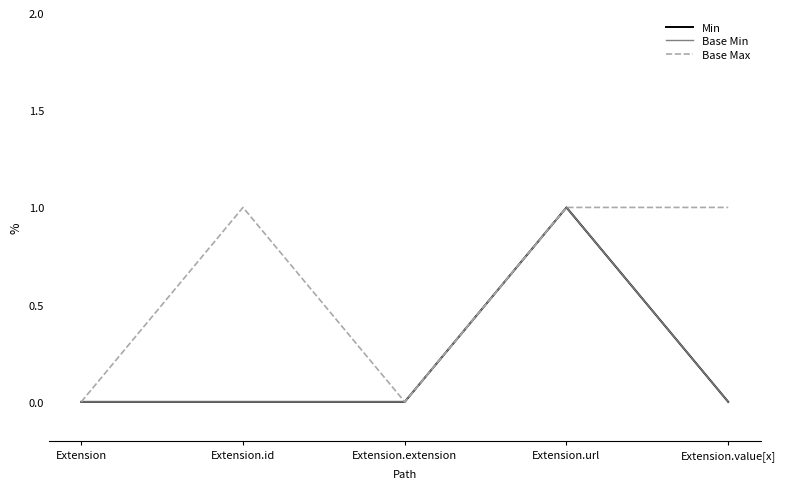

Does the chart display data point markers on the line(s)?

No